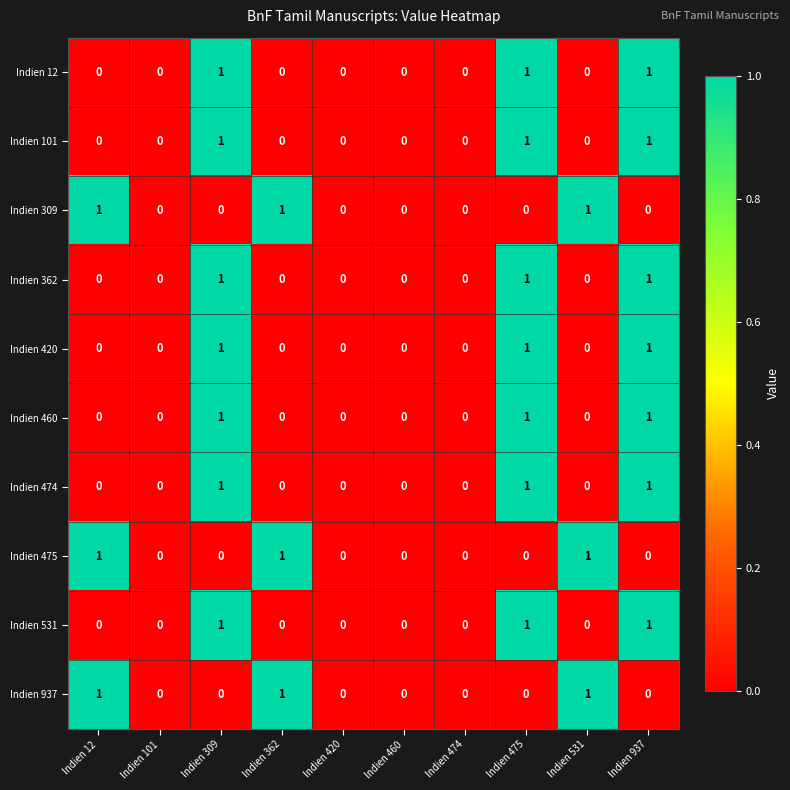

How many values in the Indien 460 series exceed 0?

3